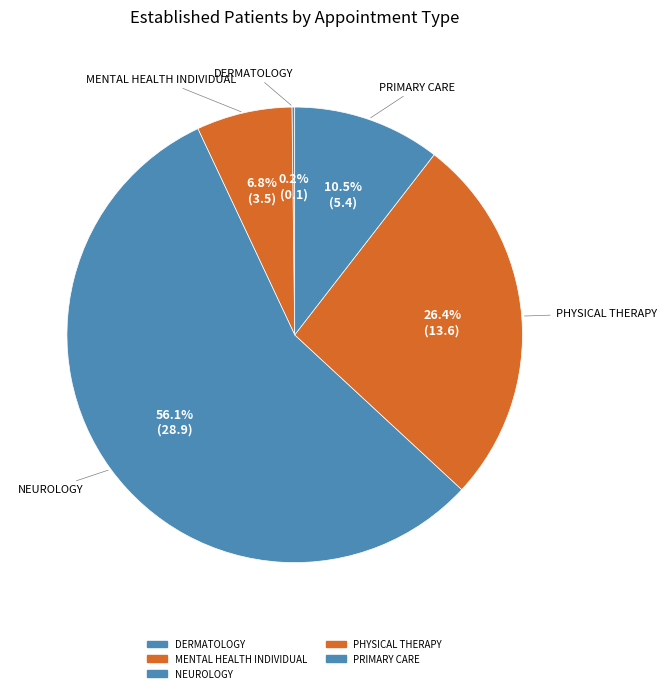

What is the largest slice in the pie chart?

NEUROLOGY